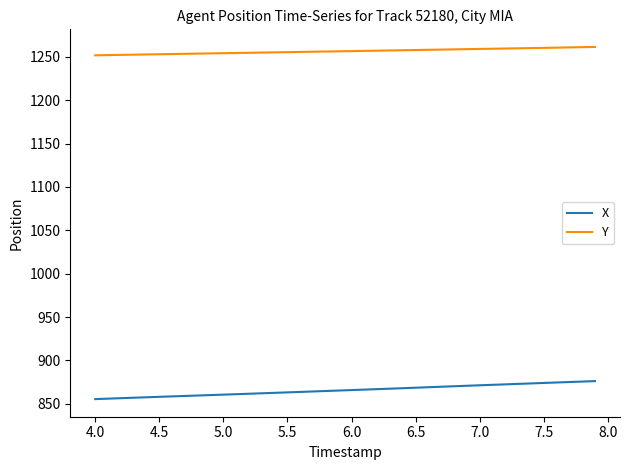

Does the chart display data point markers on the line(s)?

No